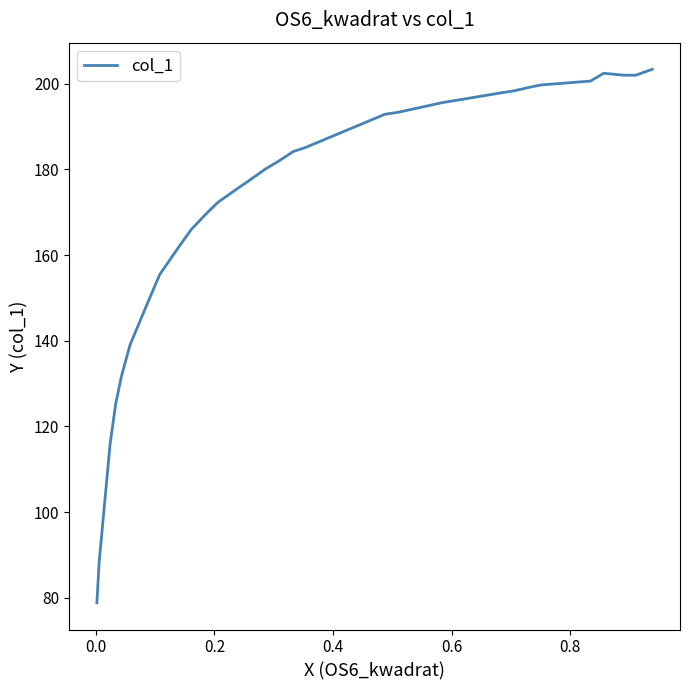

What is the maximum value shown in the chart?

203.4